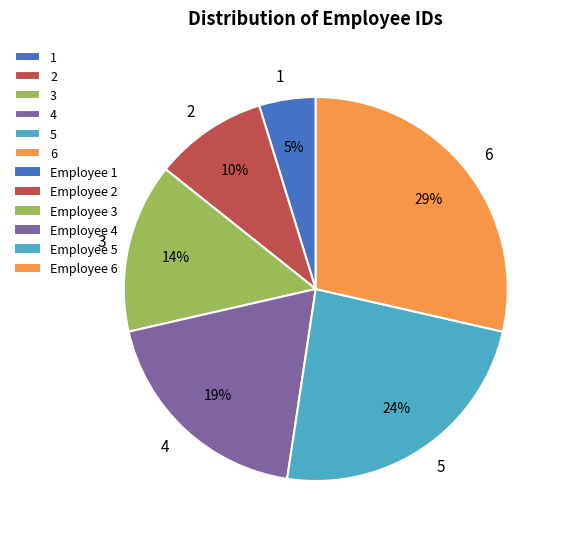

Is the sum of 2 and 6 greater than half?

No